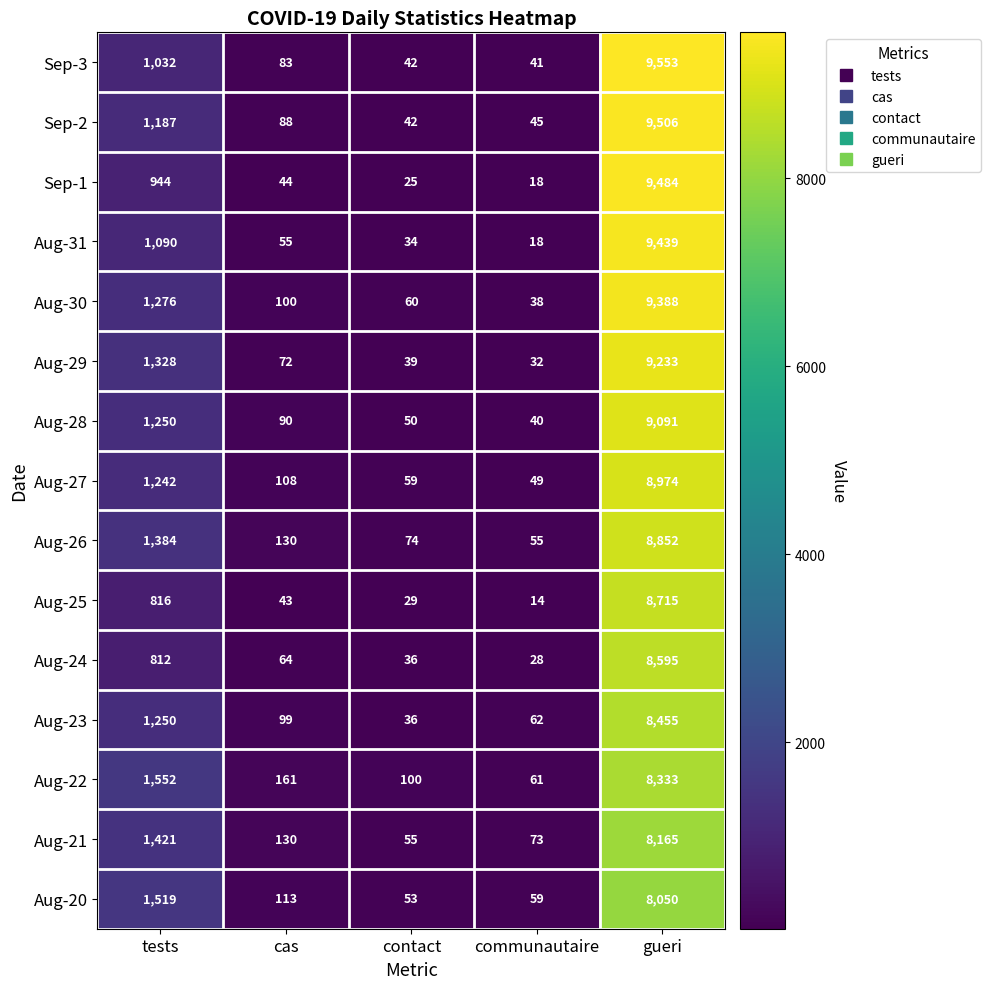

What is the maximum value shown in the chart?

9553